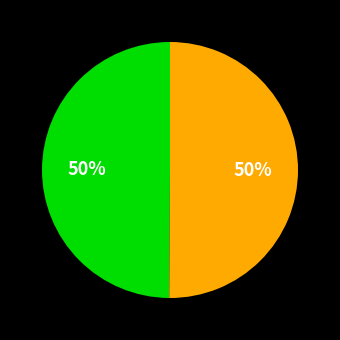

To the nearest percent, what is the average slice percentage?

50%